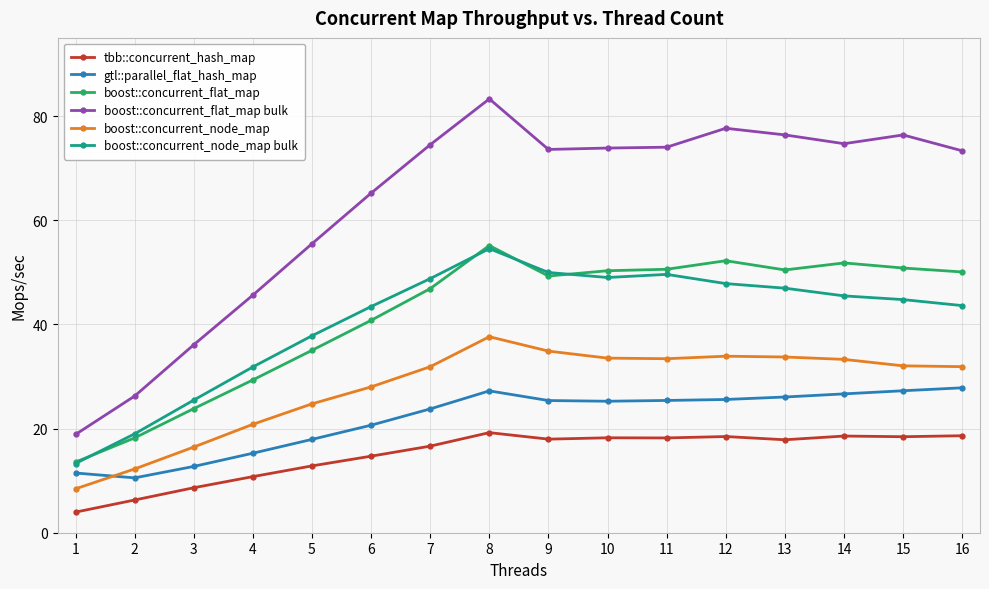

How many lines are shown in the chart?

6